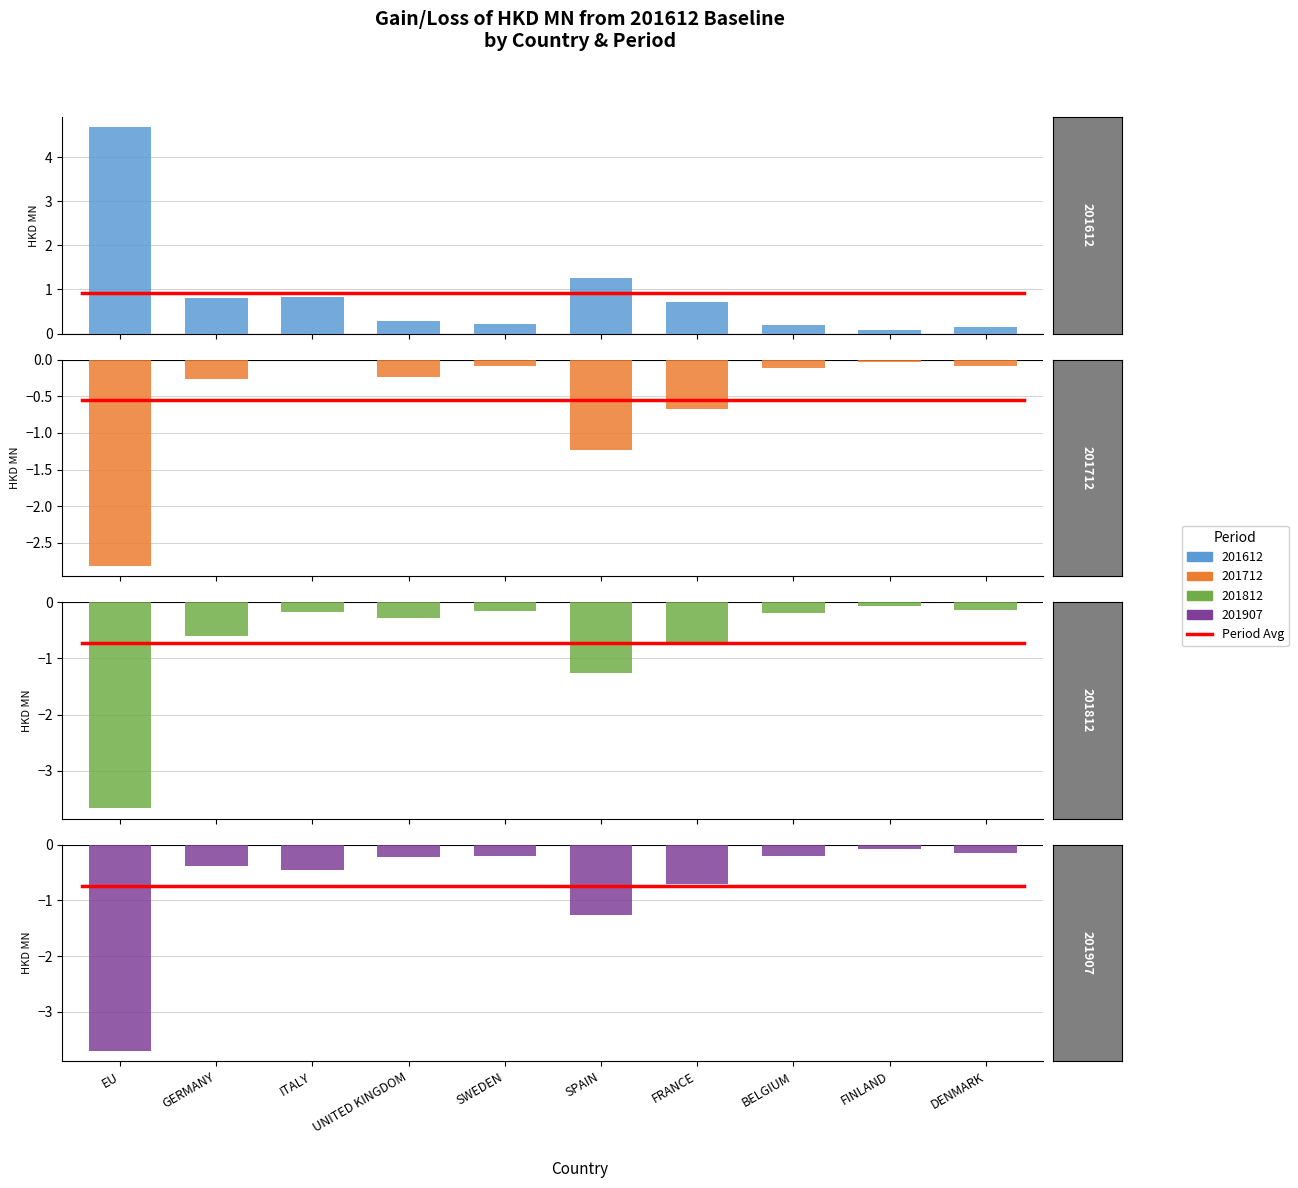

Between ITALY and SWEDEN, which is larger?

ITALY